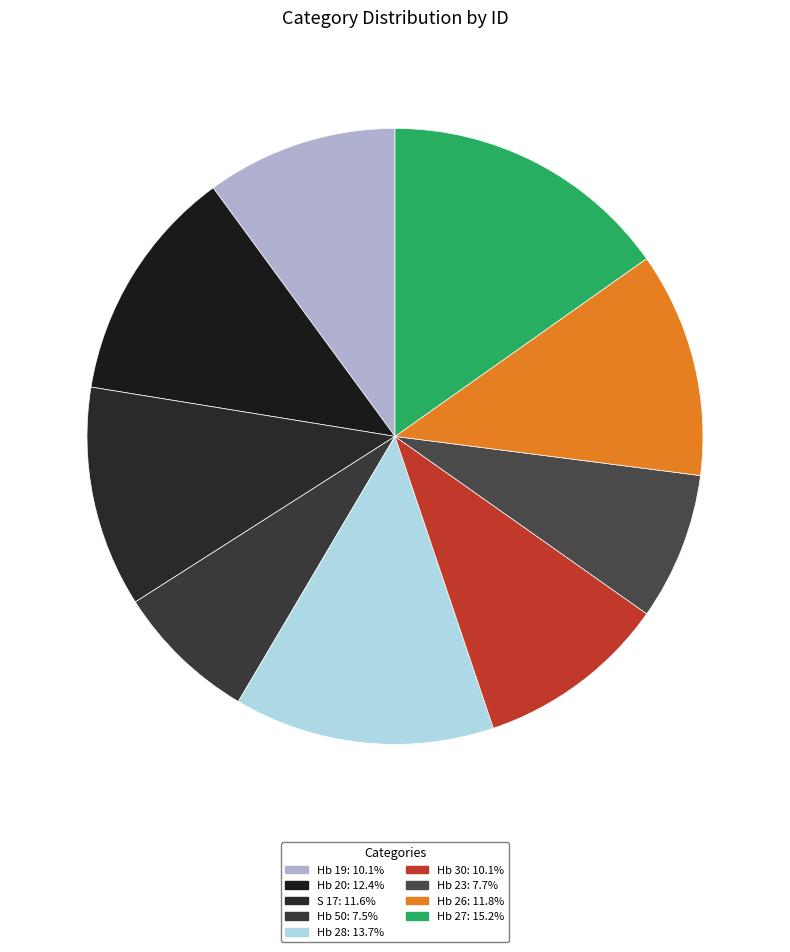

To the nearest percent, what is the combined percentage of Hb 50 and Hb 26?

19%